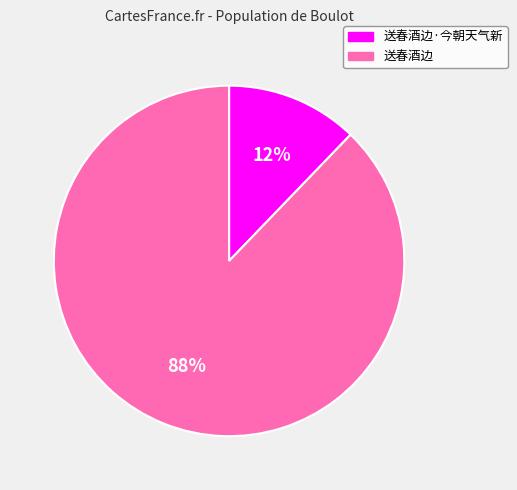

Which slice is the smallest?

送春酒边·今朝天气新